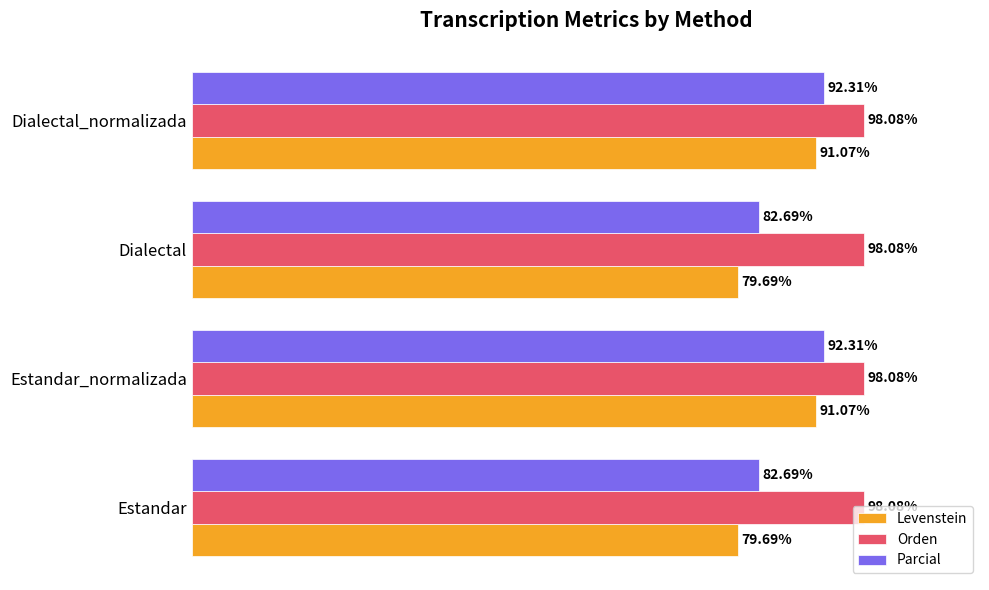

List the series in order of their overall mean, lowest first.

Levenstein, Parcial, Orden